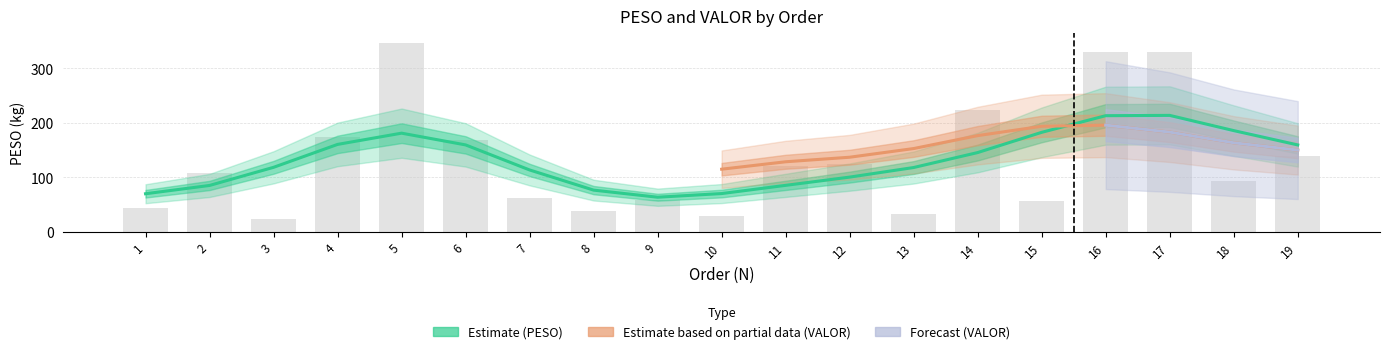

How many bars are there in total?

19